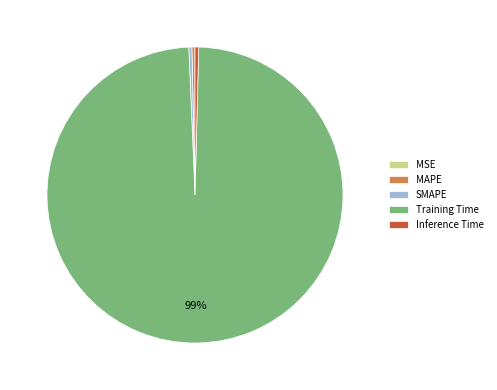

To the nearest percent, what is the average slice percentage?

20%